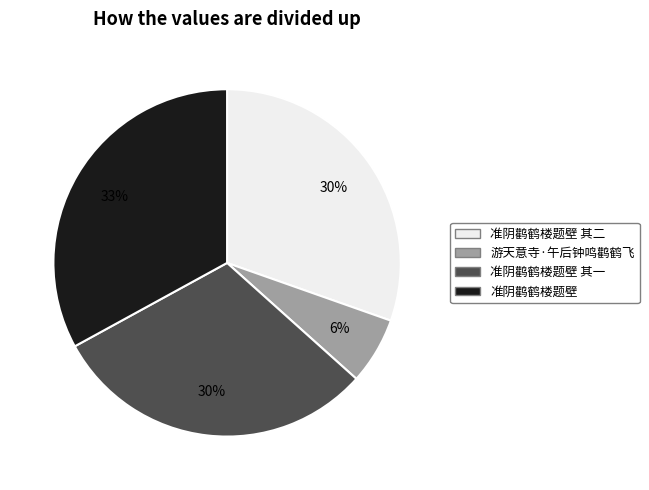

Is there a majority slice in this chart?

No